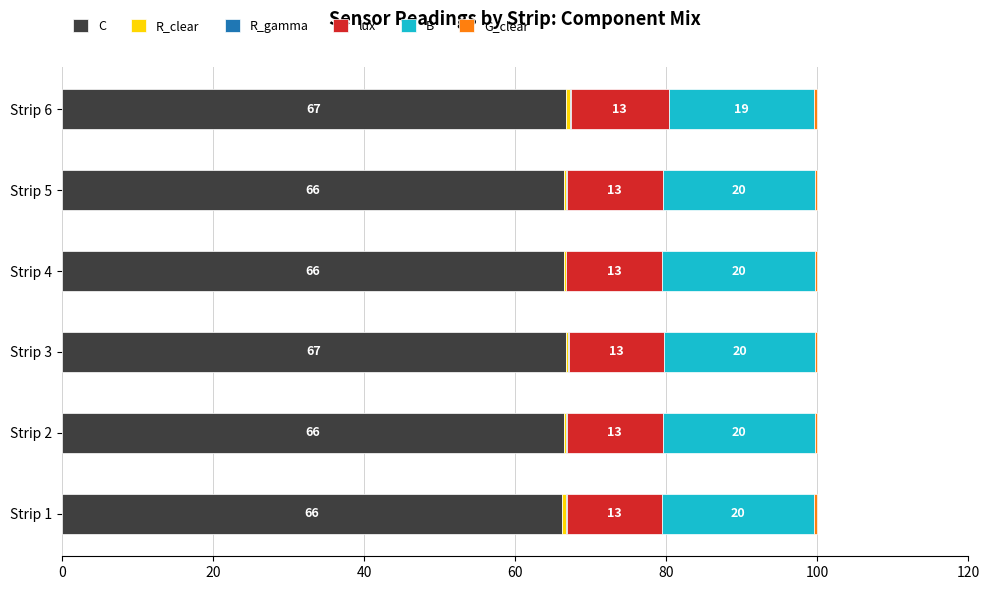

True or false: C has a value of 107.8 at Strip 2.

False